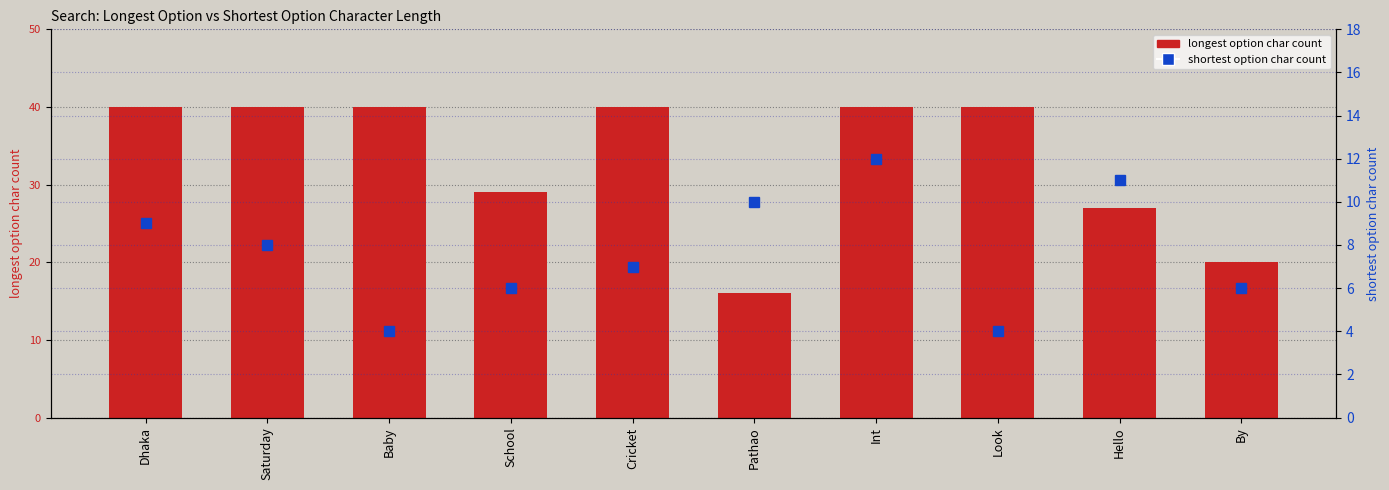

At which category is the sum across all series the highest?

Int